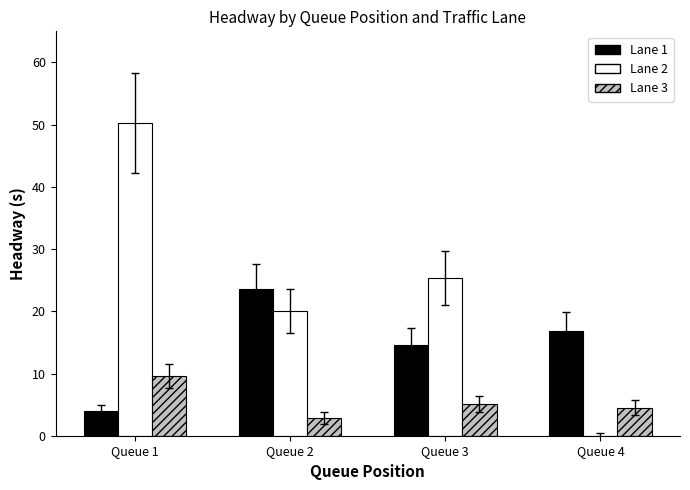

The value of Lane 3 at Queue 3 is 7.8. True or false?

False